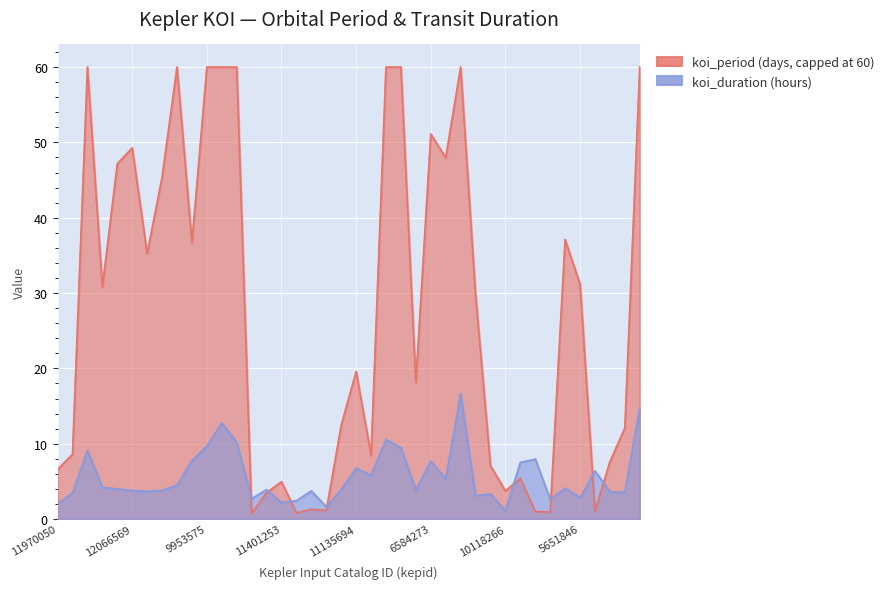

Reading right to left, what are all the values shown in this chart?

8308070=14.8	12401132=3.5	12401132=3.6	10556180=6.4	5651846=2.8	8938937=4.1	7435780=2.6	4670267=8.0	5695615=7.5	10118266=1.1	10291589=3.3	5360974=3.1	3644071=16.6	5768816=5.3	6584273=7.7	8016691=3.8	11867608=9.5	10065053=10.6	9910828=5.8	11135694=6.8	12416597=3.9	10549902=1.6	4764774=3.7	7052511=2.4	11401253=2.2	9702945=3.9	4544628=2.7	3122872=10.2	7887890=12.8	9953575=9.7	5308296=7.8	4651399=4.5	8625813=3.8	6497146=3.7	12066569=3.8	10653179=4.0	3544640=4.2	5276332=9.1	10031918=3.5	11970050=2.0